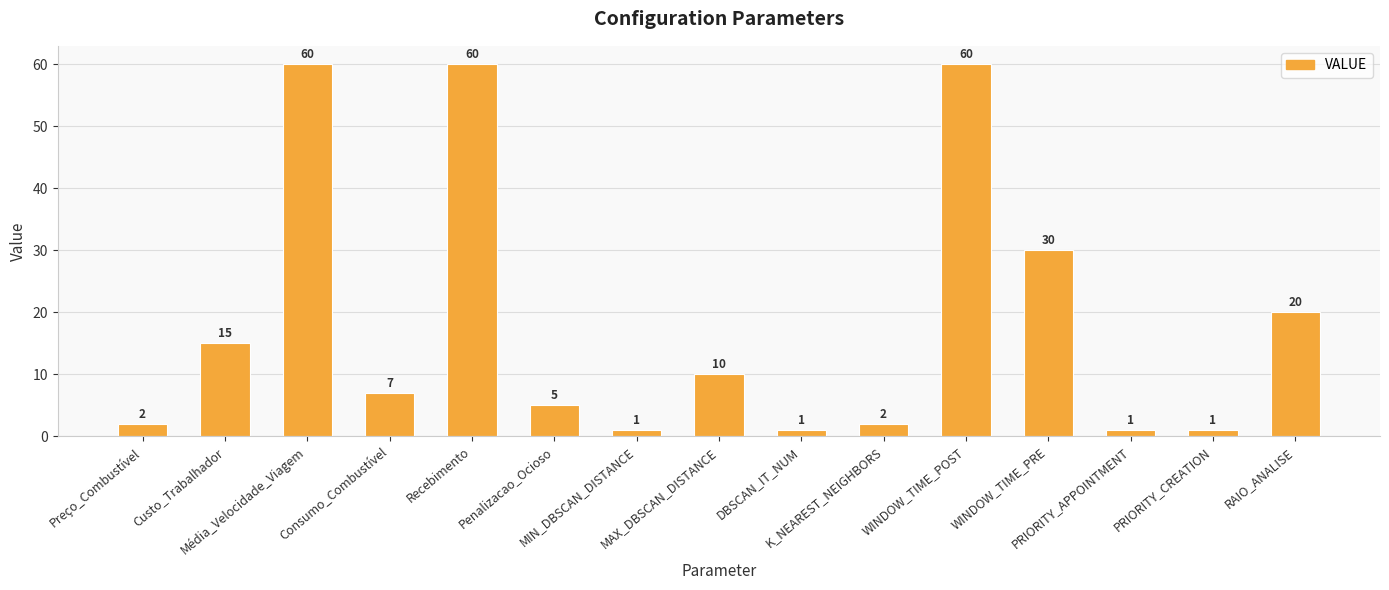

What is the change in value from Consumo_Combustível to MAX_DBSCAN_DISTANCE?

+3